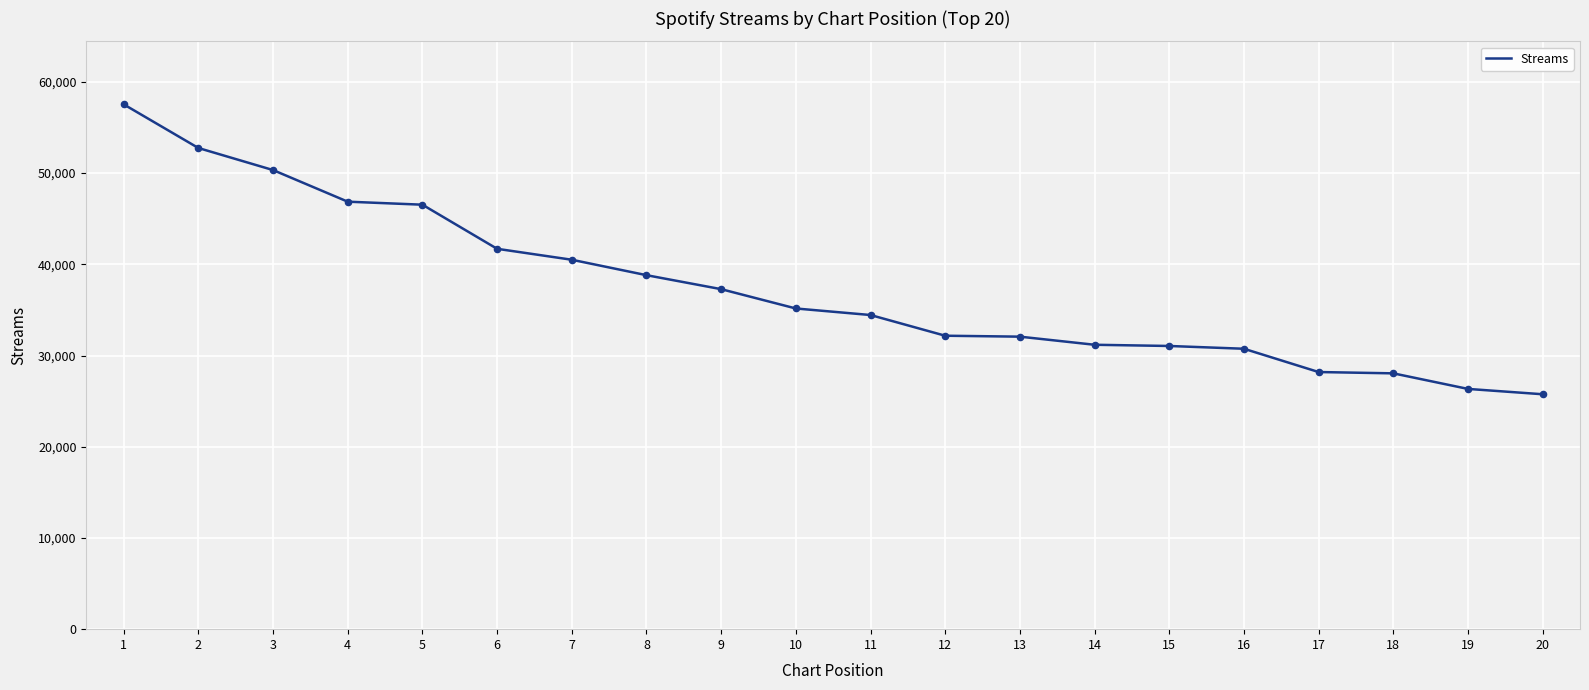

Between 18 and 1, which is larger?

1